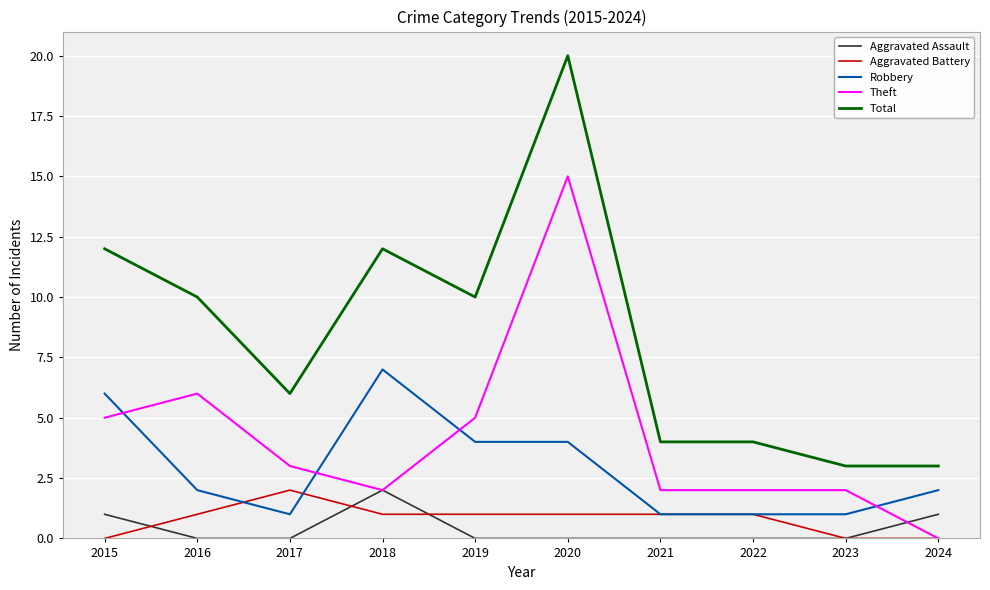

Where is the first local minimum for Theft?

2018